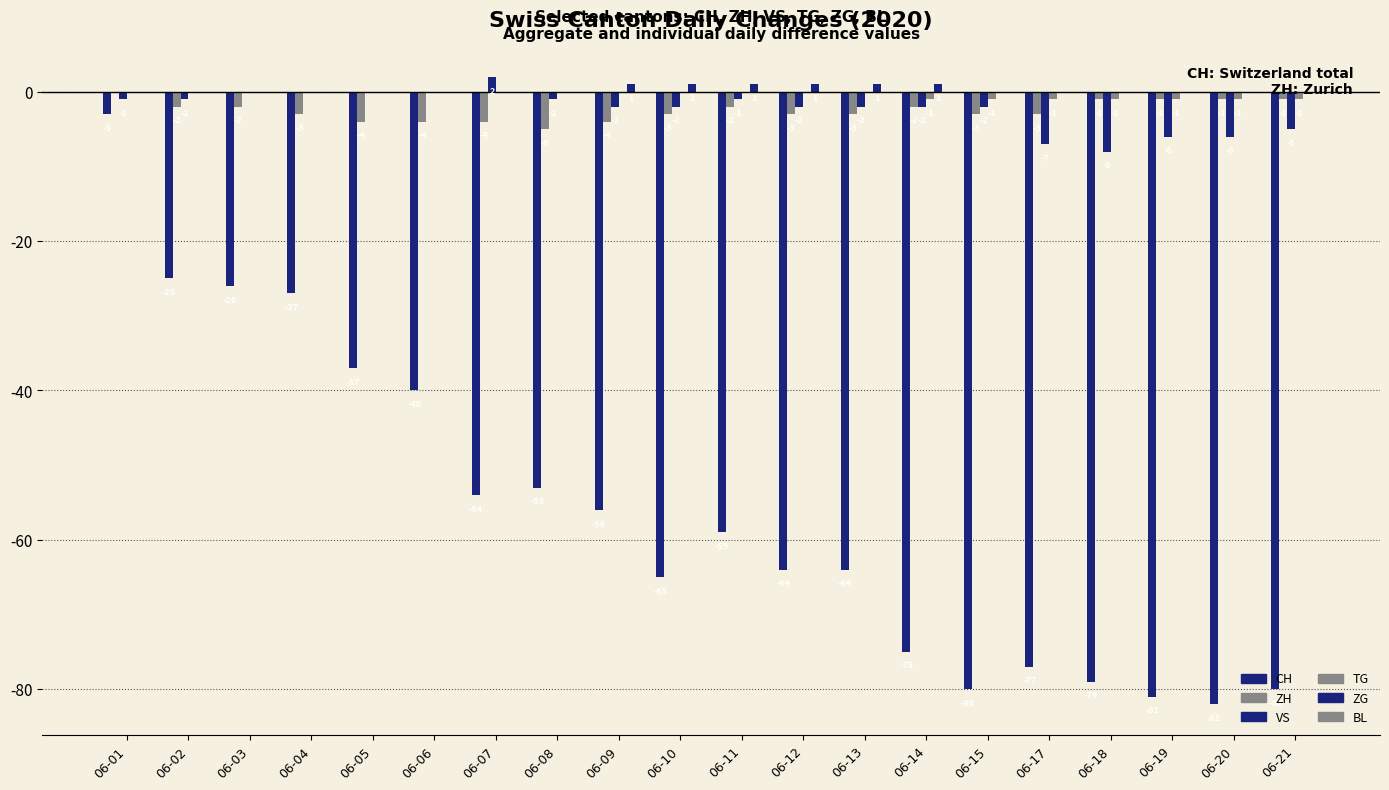

Which category has the highest value in the CH series?

06-01